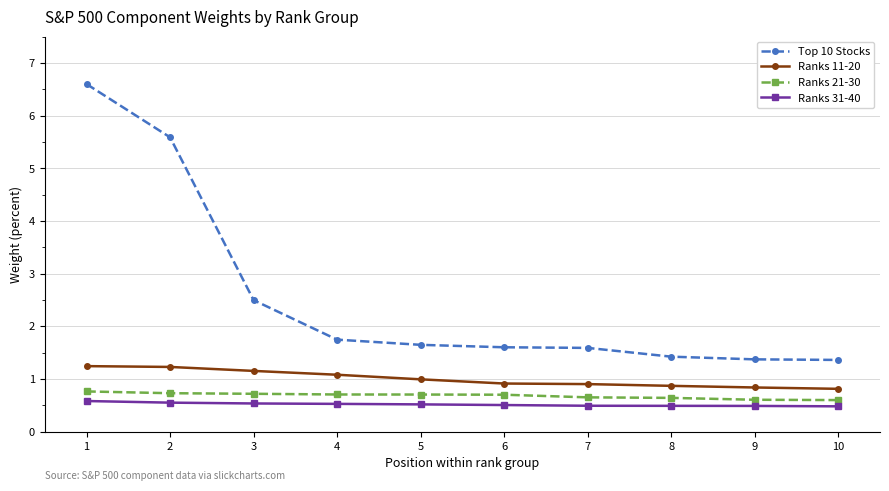

At how many categories does at least one series exceed 4?

2